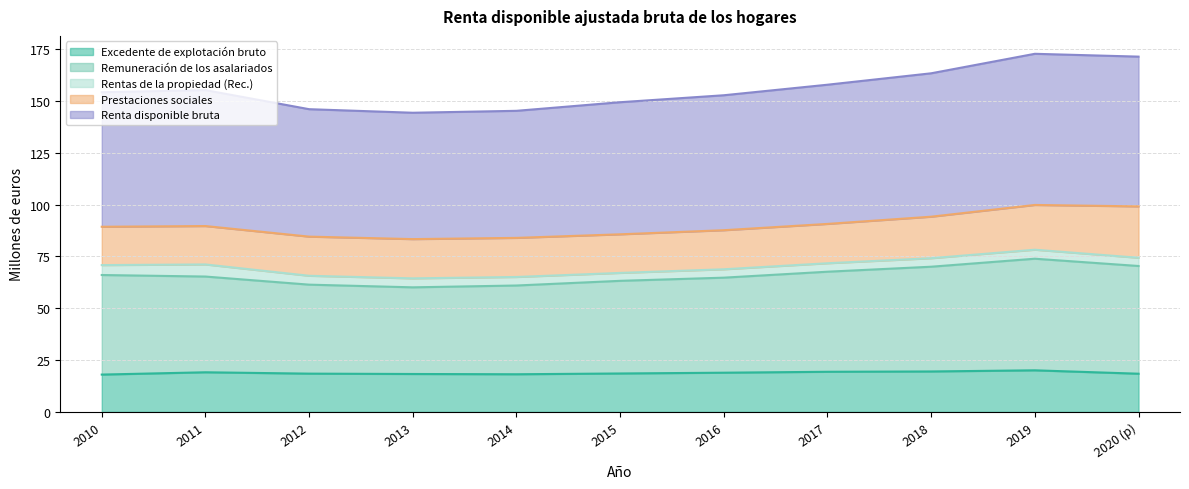

At which label is Renta disponible bruta closest to 158?

2017